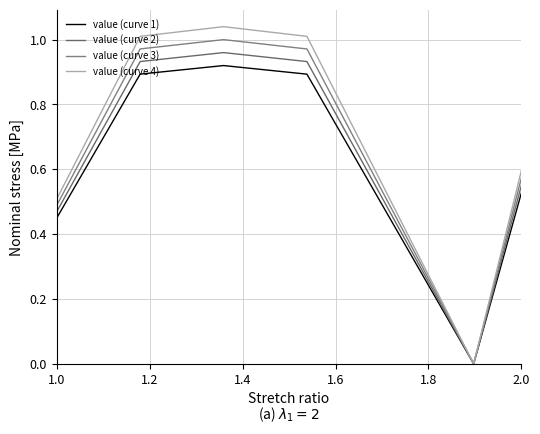

Does the chart display data point markers on the line(s)?

No